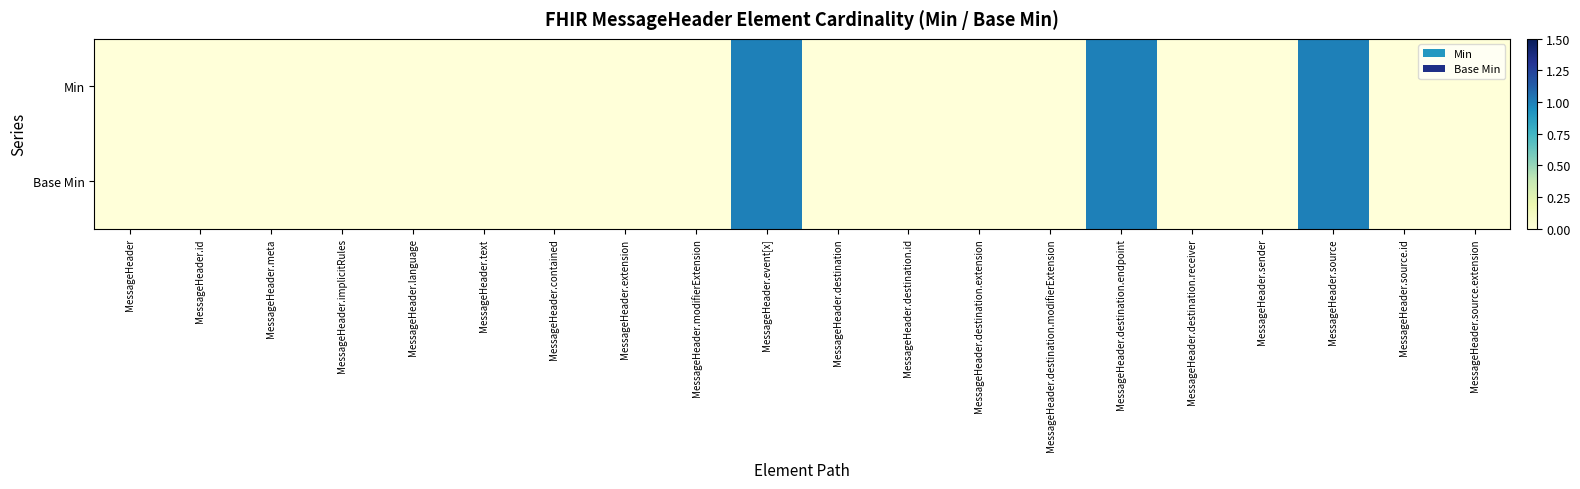

How many distinct data groups are displayed?

2